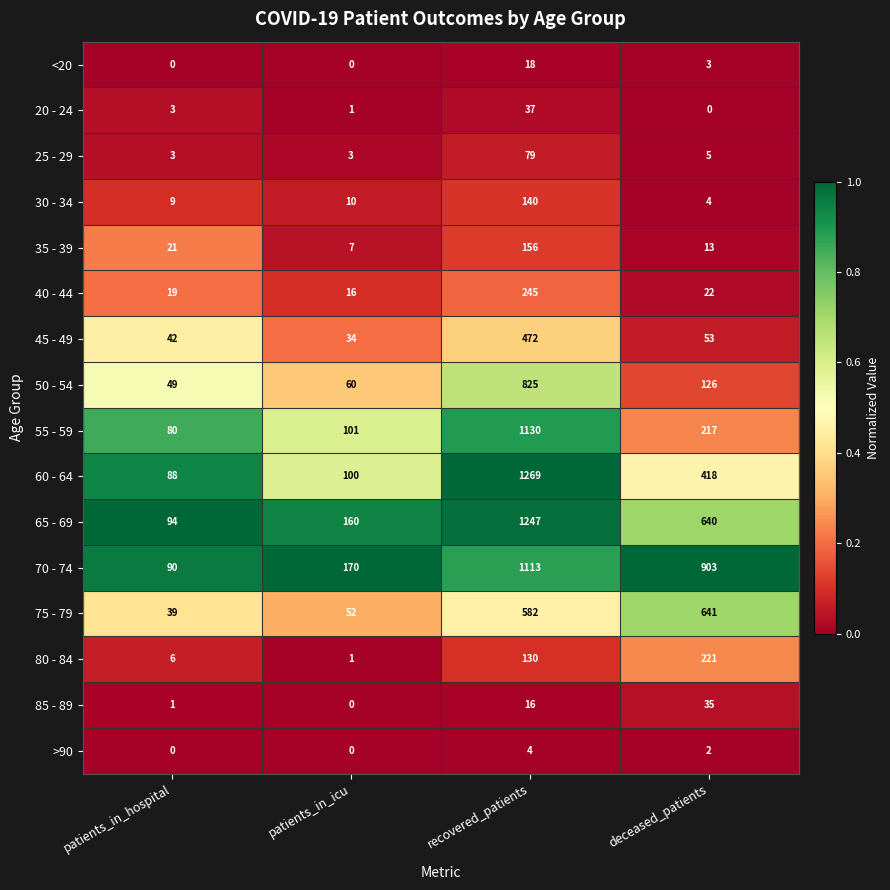

Rank the series at recovered_patients from lowest to highest value.

>90, 85 - 89, <20, 20 - 24, 25 - 29, 80 - 84, 30 - 34, 35 - 39, 40 - 44, 45 - 49, 75 - 79, 50 - 54, 70 - 74, 55 - 59, 65 - 69, 60 - 64